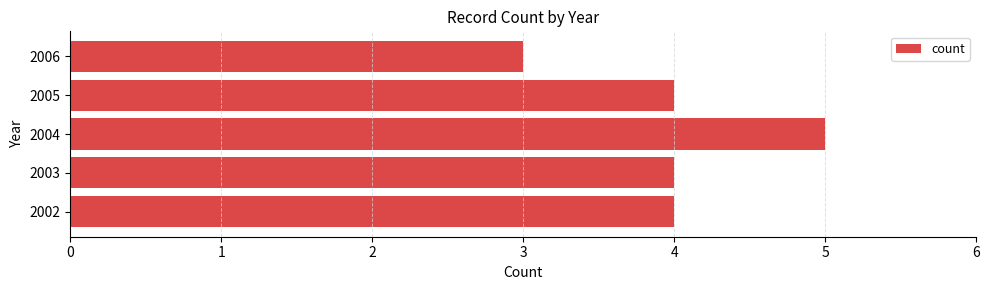

Are the bars grouped side by side (vs. stacked)?

No